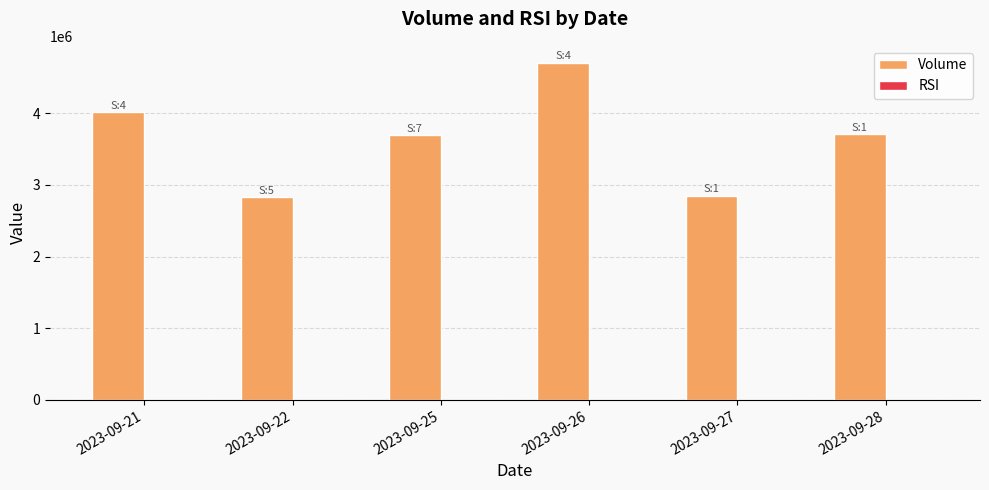

True or false: Volume has a value of 2847400.0 at 2023-09-27.

True